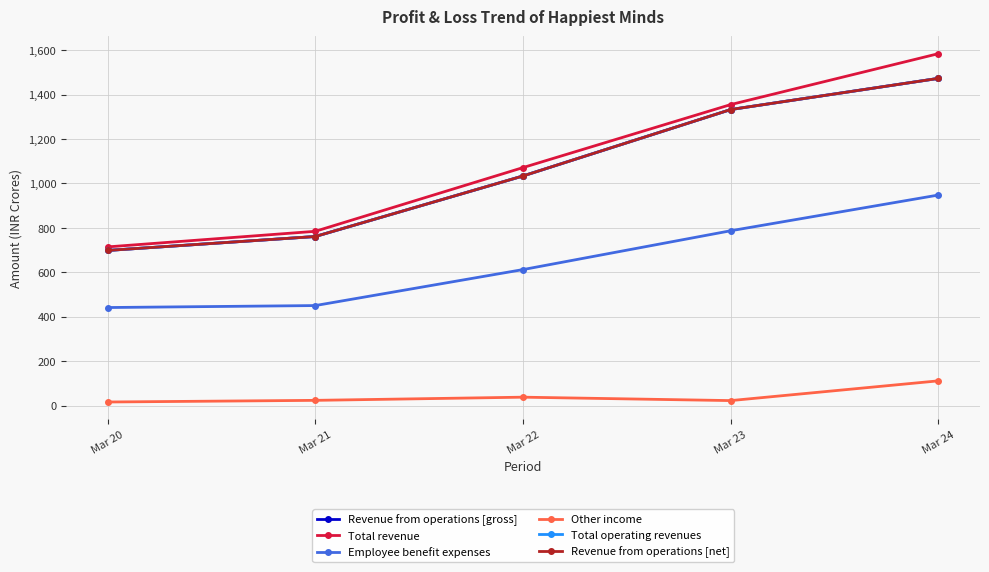

Rank the series at Mar 24 from highest to lowest value.

Total revenue, Revenue from operations [gross], Total operating revenues, Revenue from operations [net], Employee benefit expenses, Other income